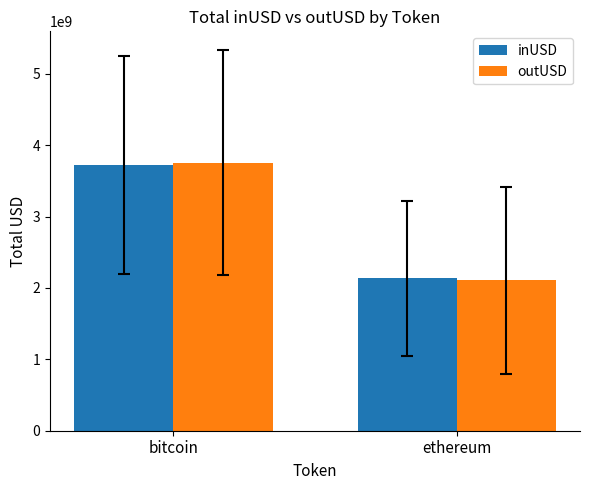

What is the total value across all series at bitcoin?

7476157671.1